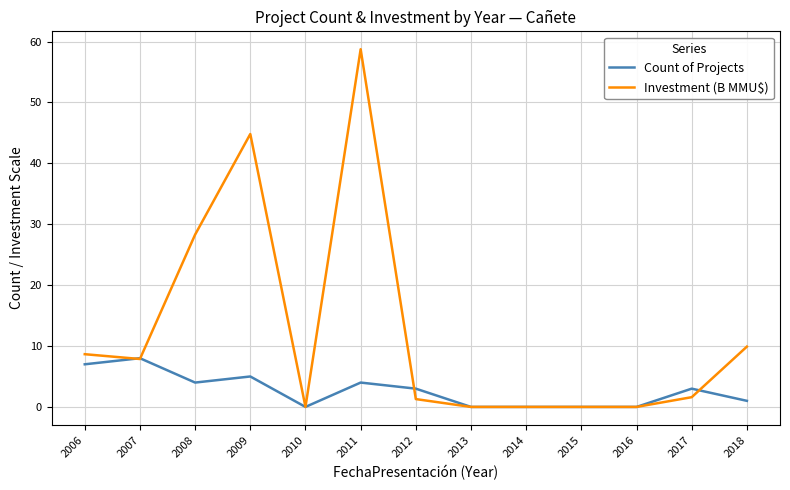

How many series are shown in this chart?

2